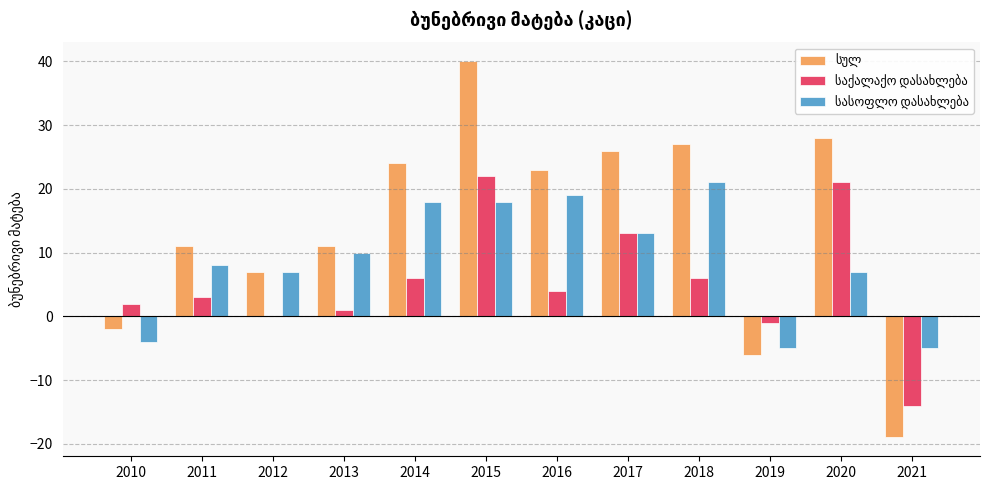

Are the bars grouped side by side (vs. stacked)?

Yes